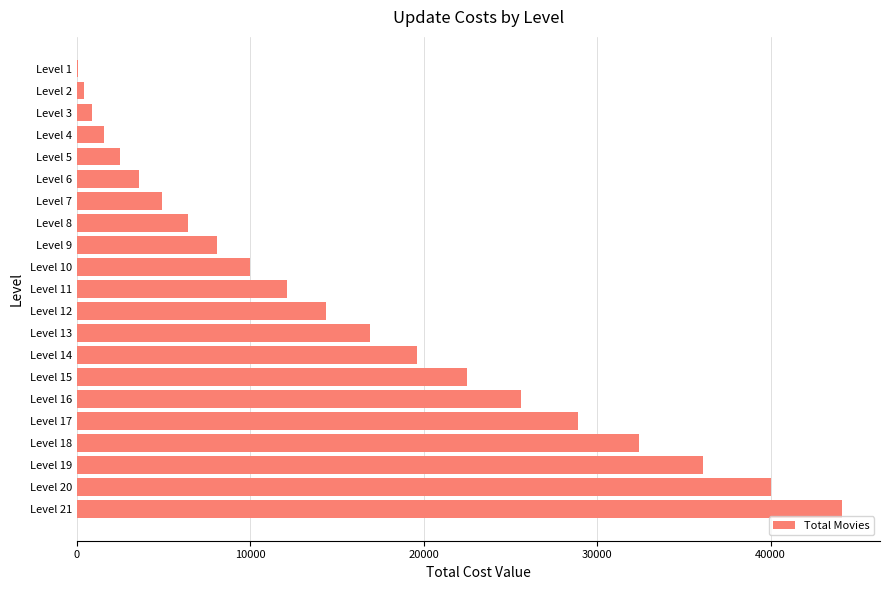

What is the greatest value displayed?

44100